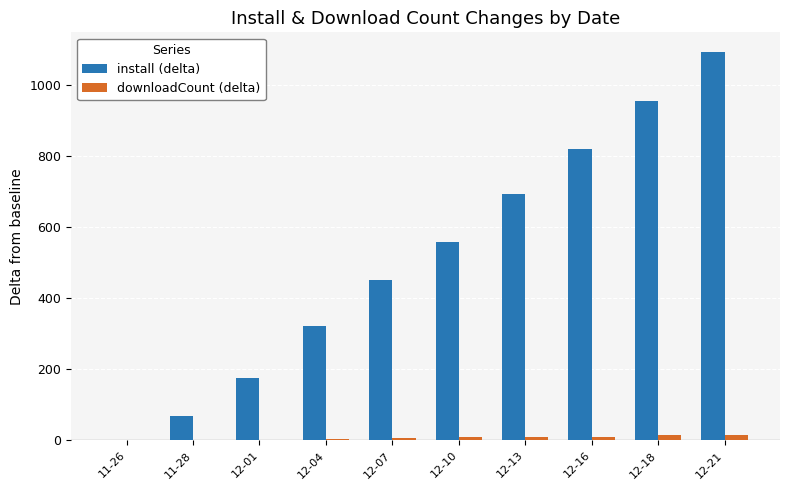

Between 12-04 and 12-16, which series saw the biggest shift?

install (delta)